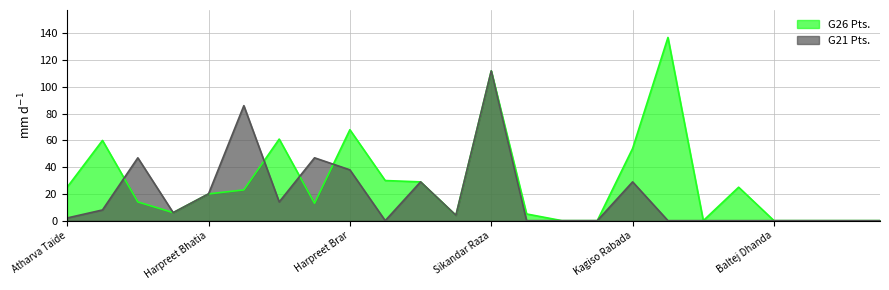

Where is the first local maximum for G21 Pts.?

Matthew Short